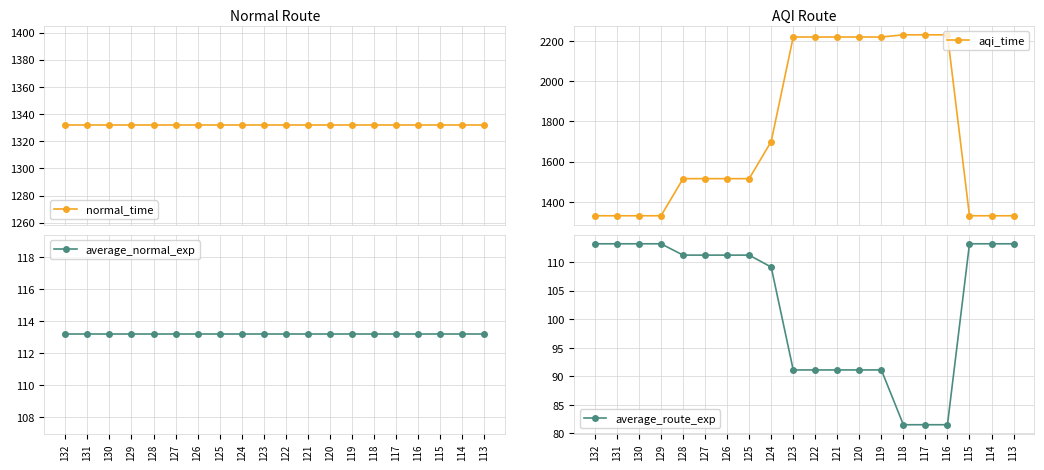

What are all the series names shown in the legend?

normal_time, average_normal_exp, aqi_time, average_route_exp